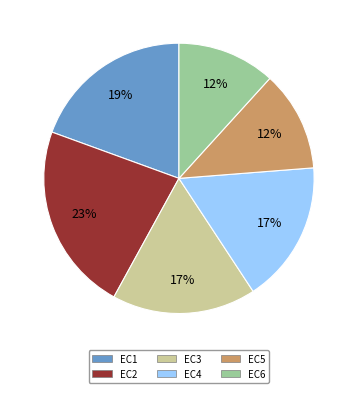

Which has a higher value, EC1 or EC4?

EC1